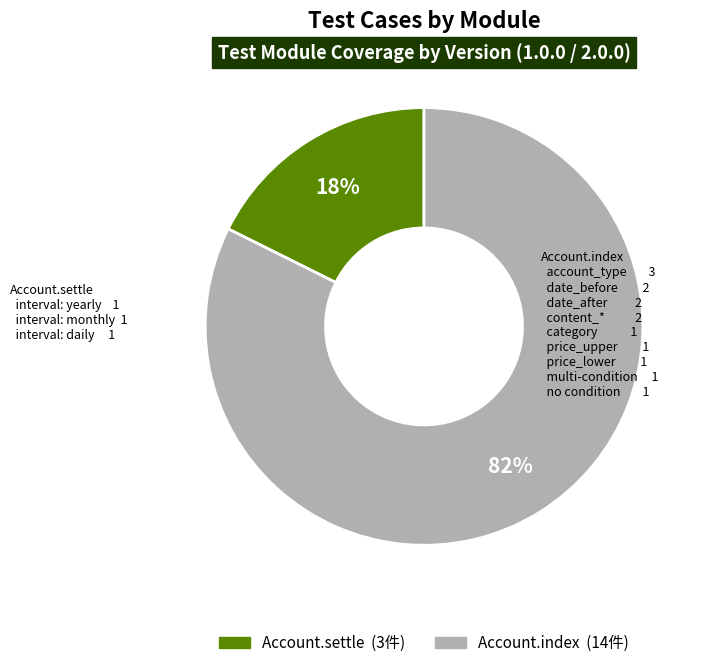

How many slices are in this pie chart?

2